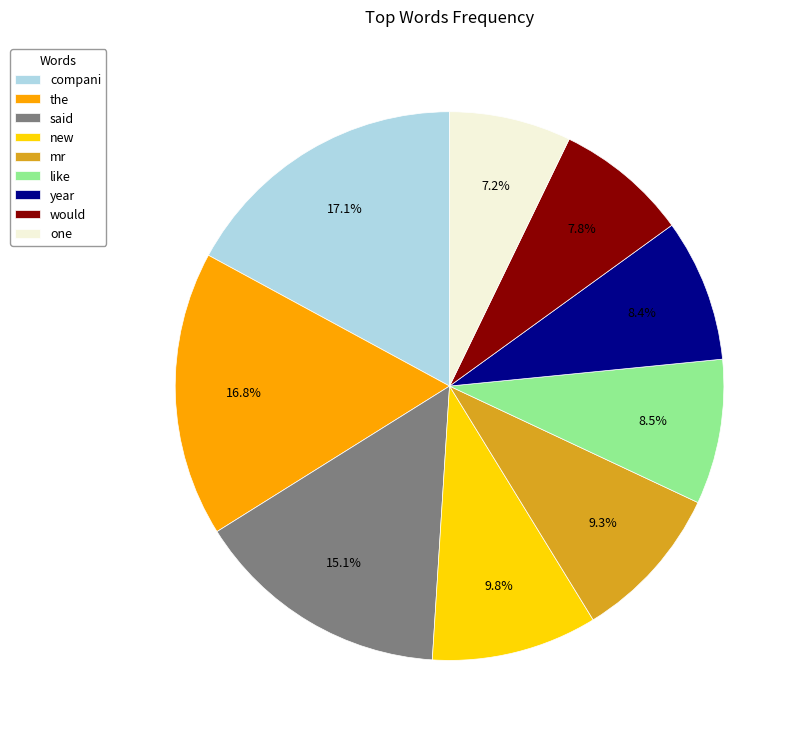

Does would account for over 50% of the chart?

No